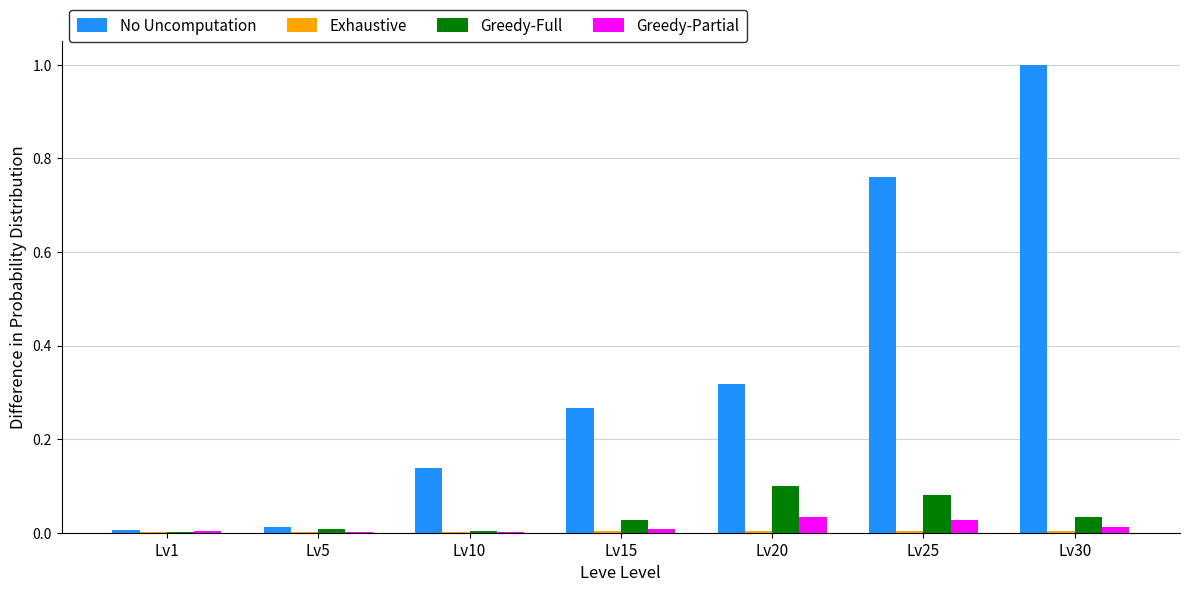

At which category is the sum across all series the highest?

Lv30